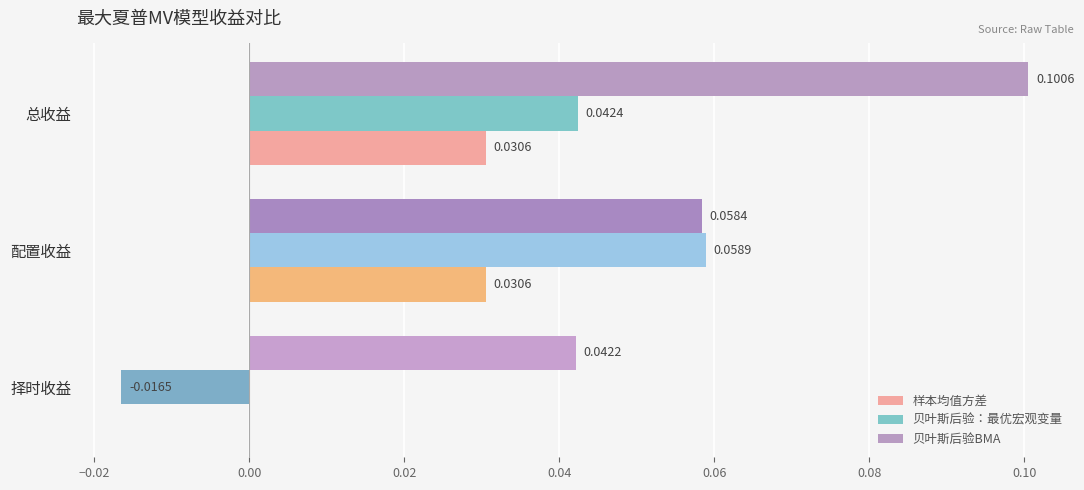

Which series changed the most between 配置收益 and 择时收益?

贝叶斯后验：最优宏观变量